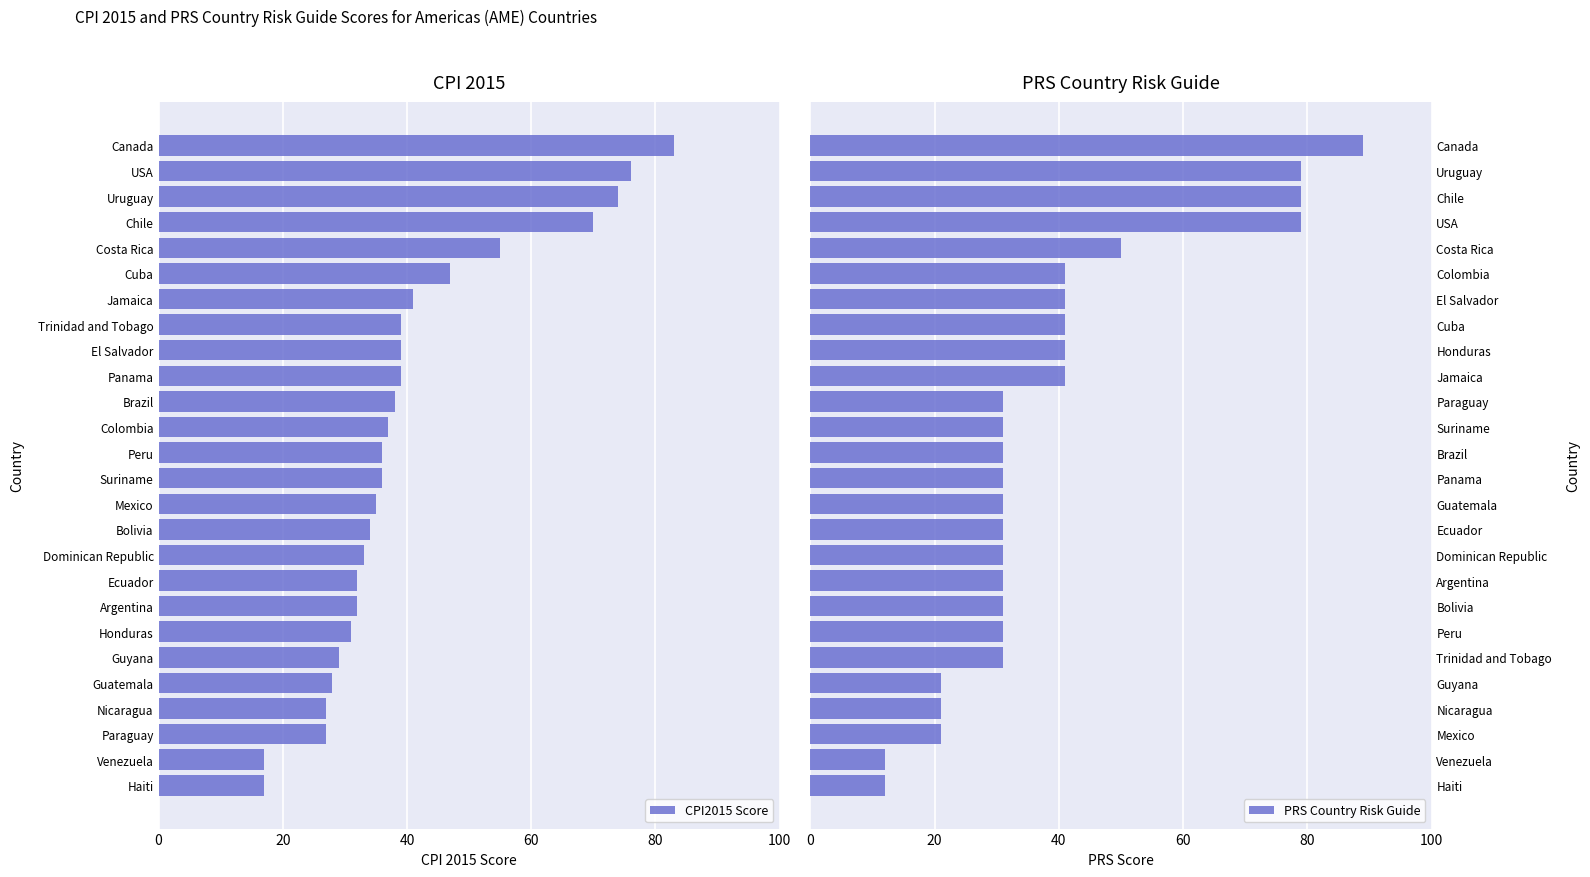

What is the minimum value for CPI2015 Score?

17